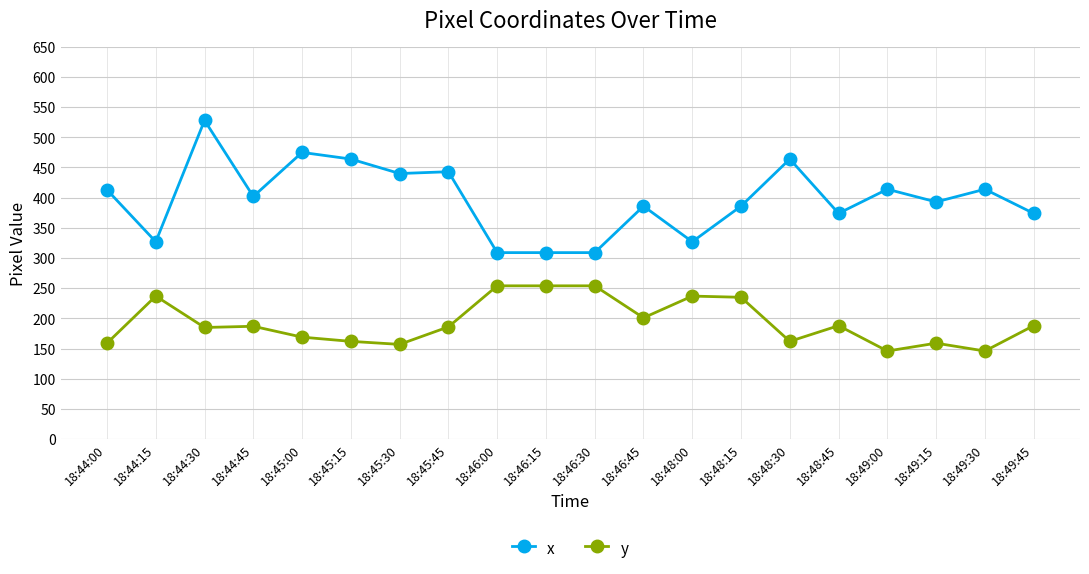

Is the value of y at 18:44:45 greater than the value of x at 18:45:00?

No